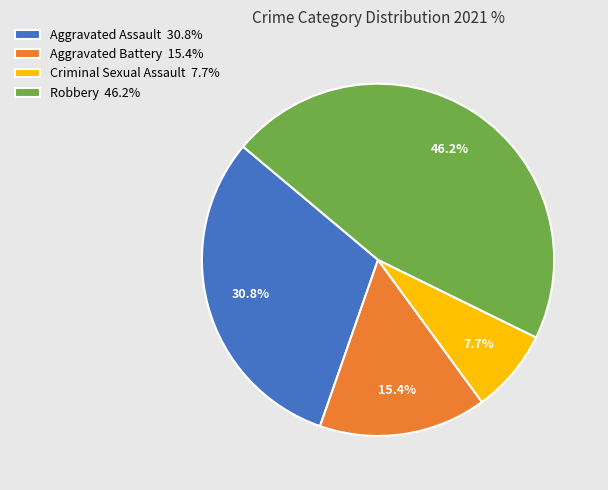

Combined, what portion of the pie is Criminal Sexual Assault and Aggravated Battery?

23.1%